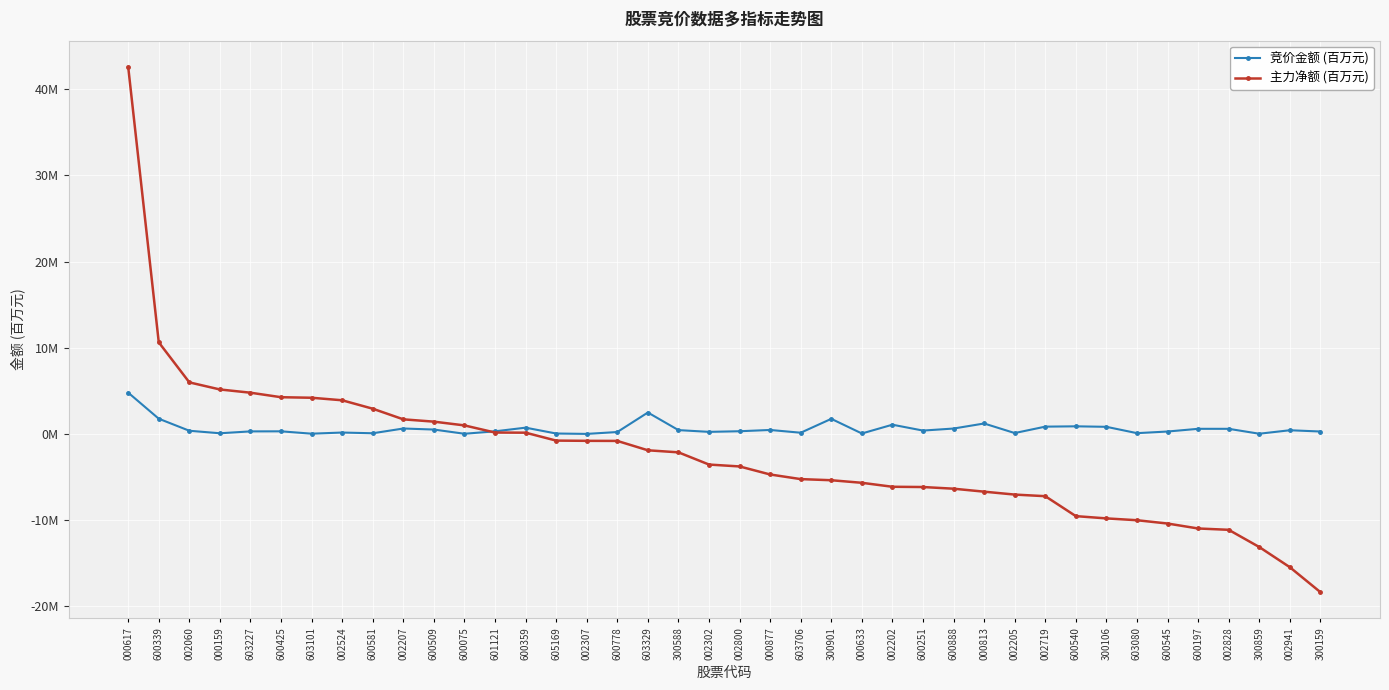

List the series in order of their overall mean, lowest first.

主力净额 (百万元), 竞价金额 (百万元)